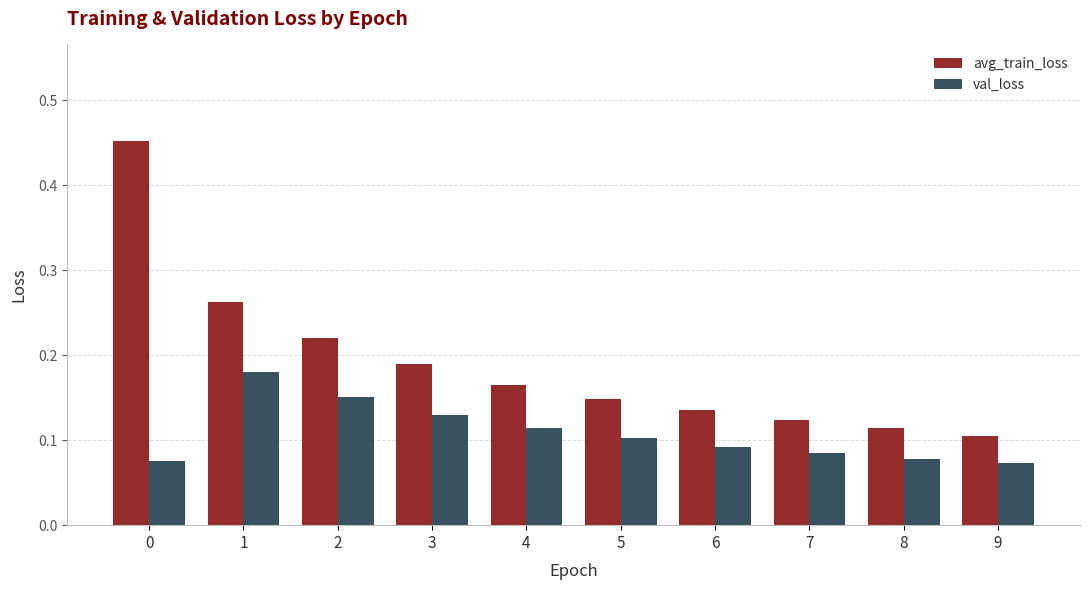

What is the sum of all val_loss values?

1.1